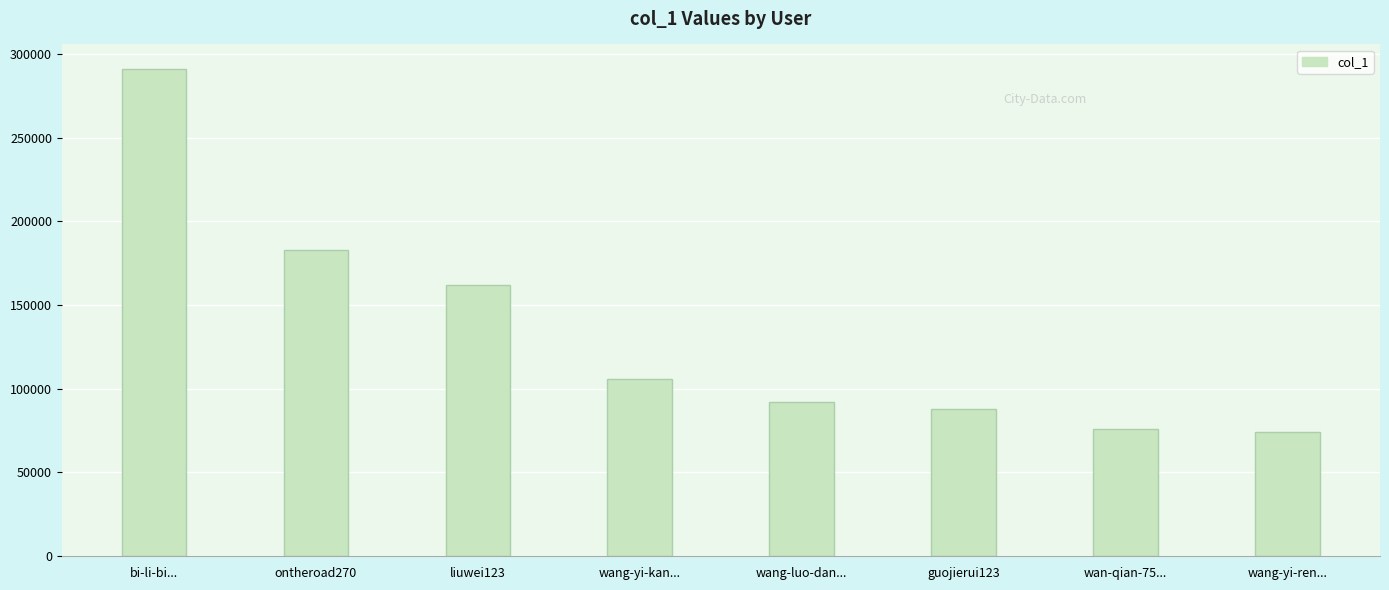

What is the change in value from bi-li-bi... to wan-qian-75...?

-215517